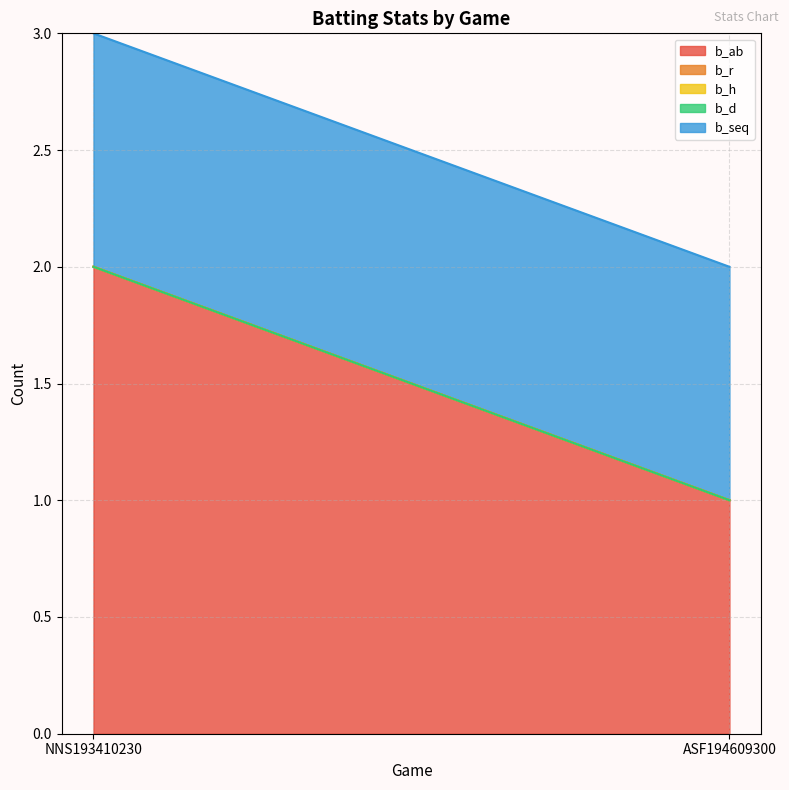

List the series in order of their peak value, highest first.

b_ab, b_seq, b_r, b_h, b_d